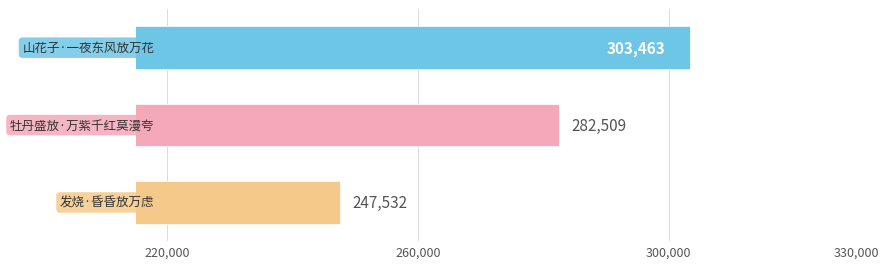

How many values are below 282509?

1